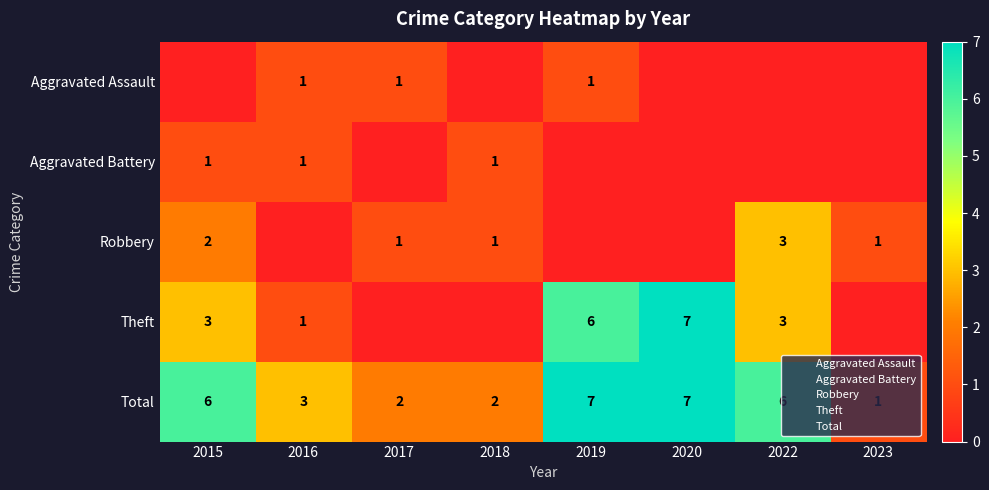

At which category is the sum across all series the highest?

2019